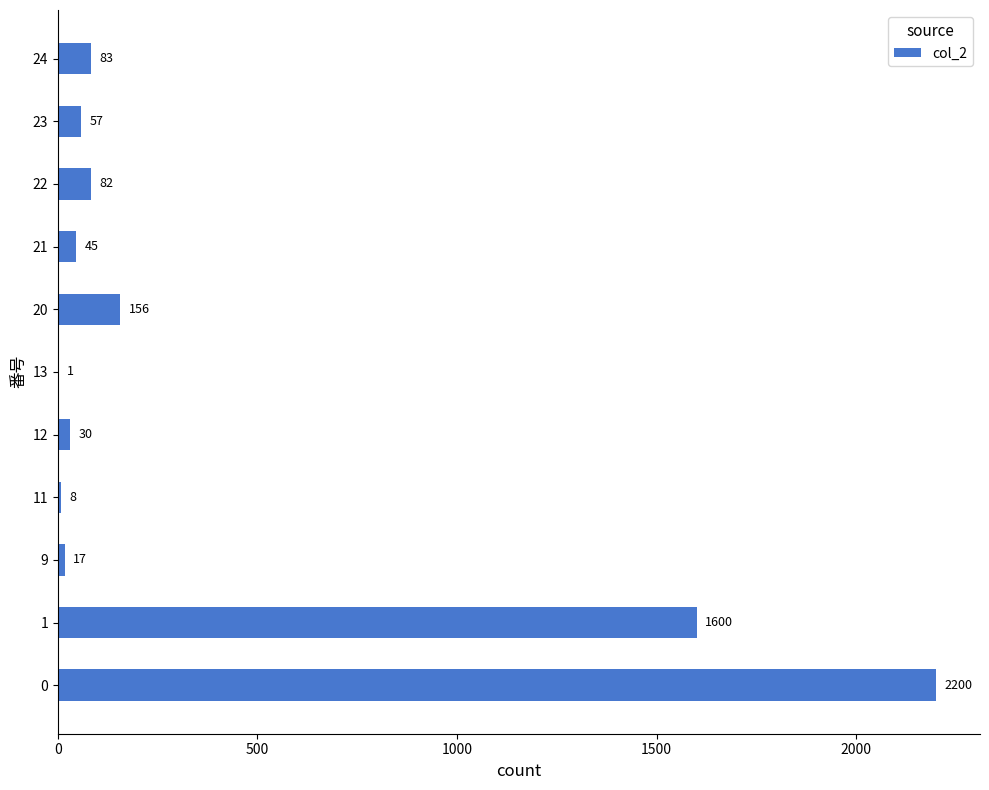

What value does the data have at 20, to the nearest 10?

160